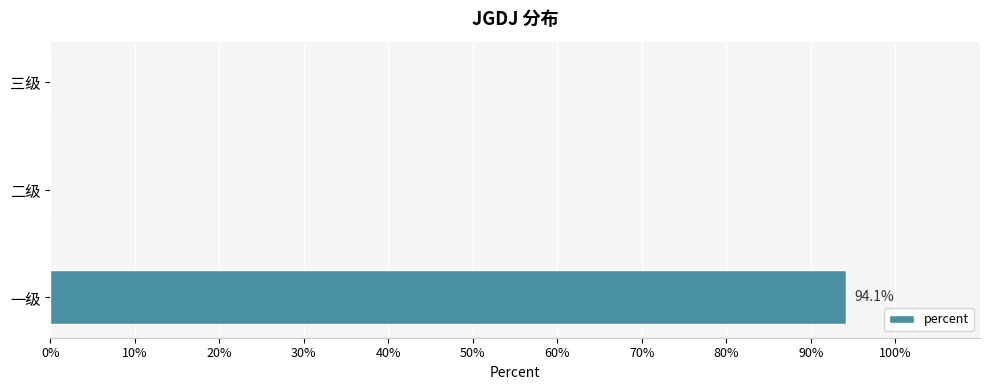

Are the bars horizontal?

Yes